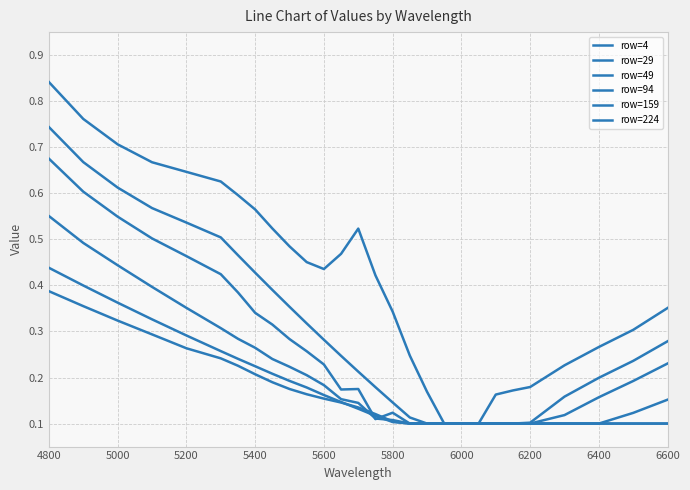

How many lines are shown in the chart?

6